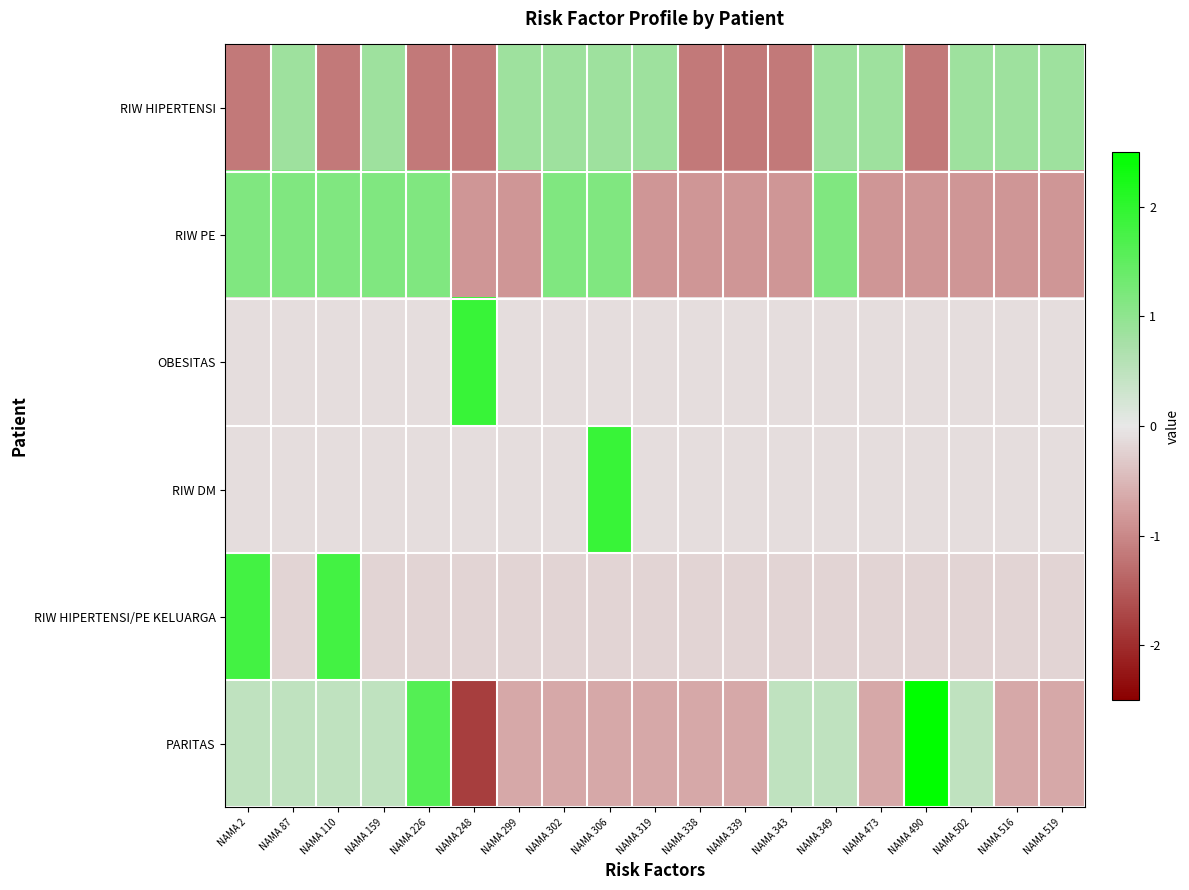

Which series has the largest total across all categories?

RIW PE